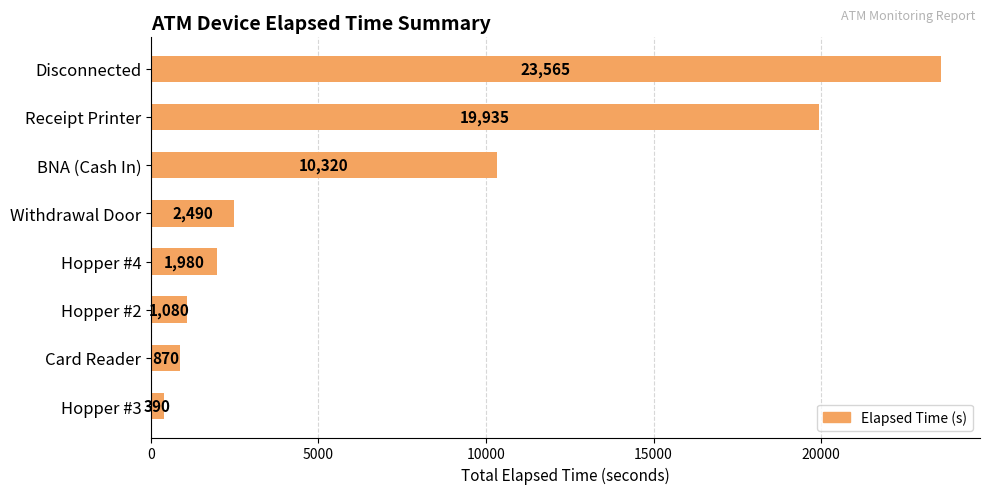

Which label corresponds to the smallest value in the chart?

Hopper #3